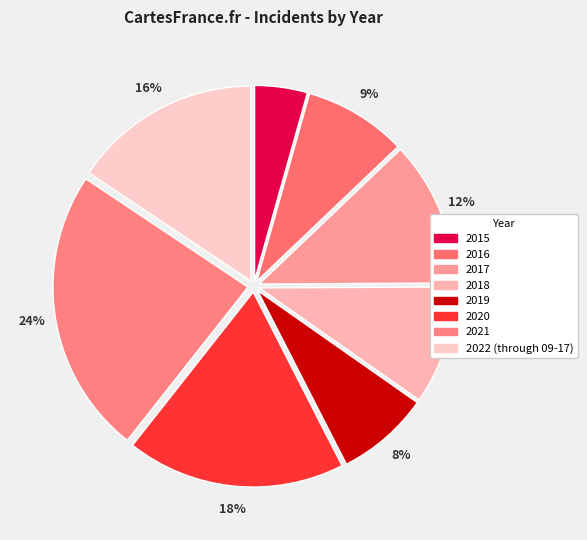

Which category has the biggest portion of the pie?

2021